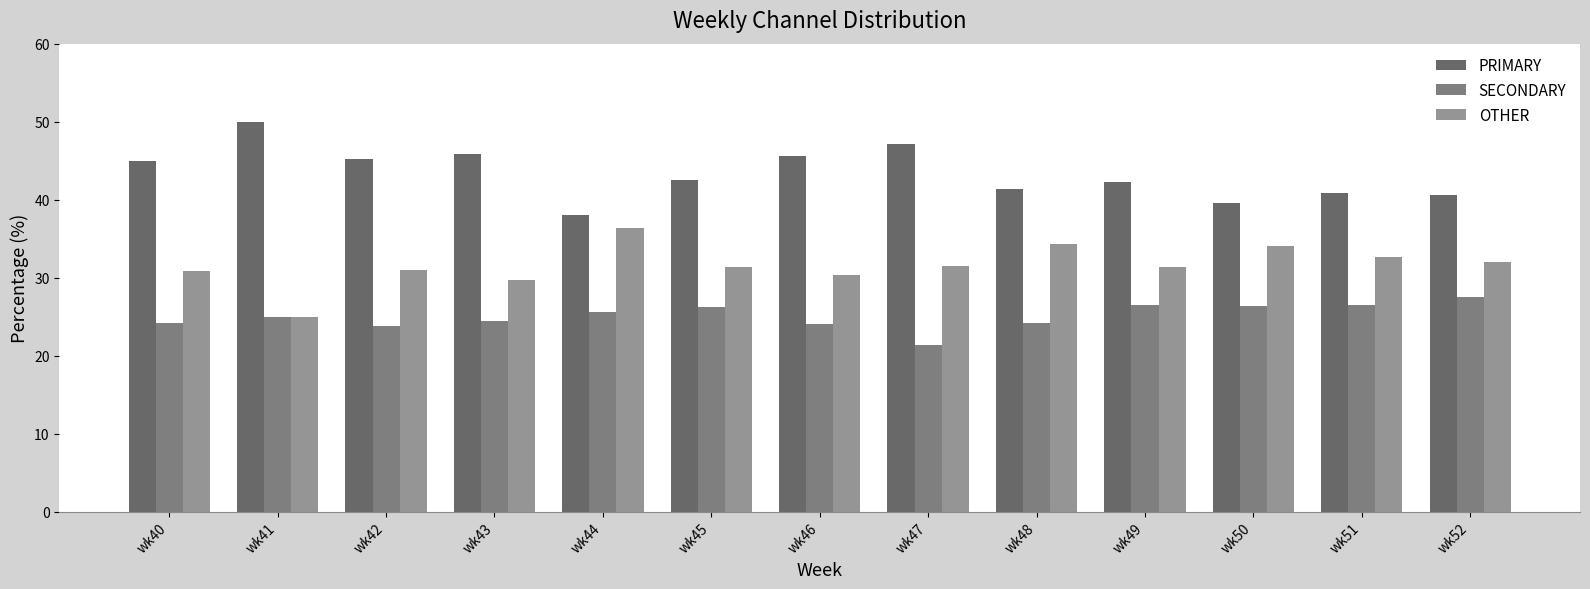

How many bars are there in each group?

3